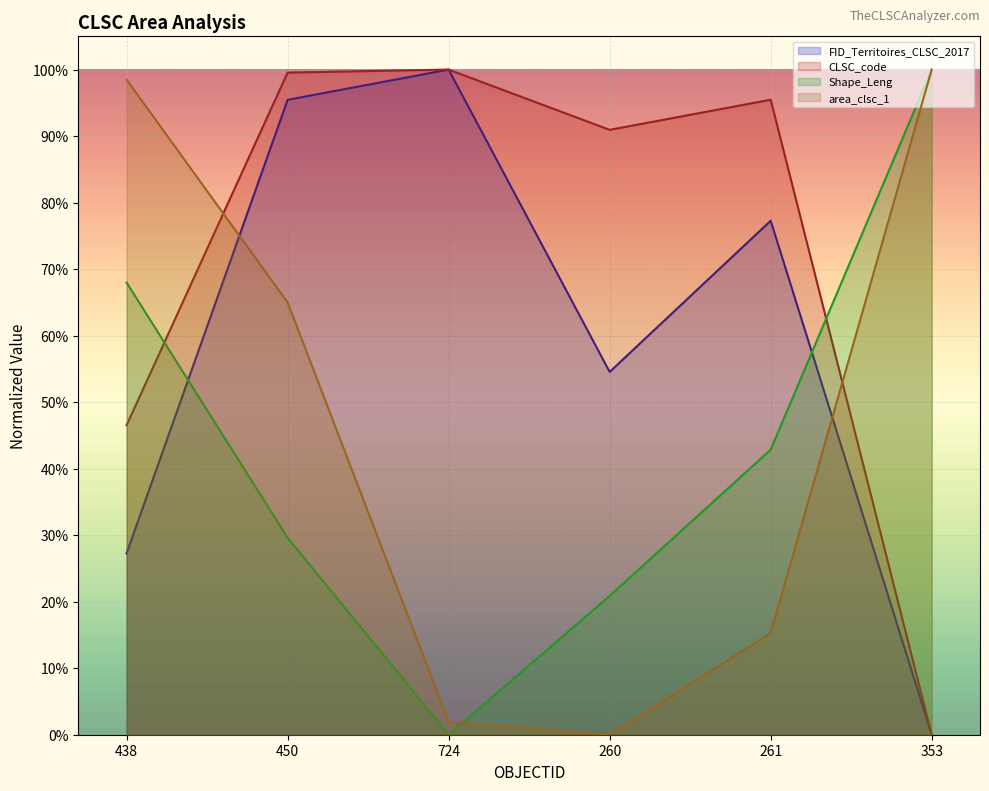

True or false: Shape_Leng and area_clsc_1 cross at least once.

True